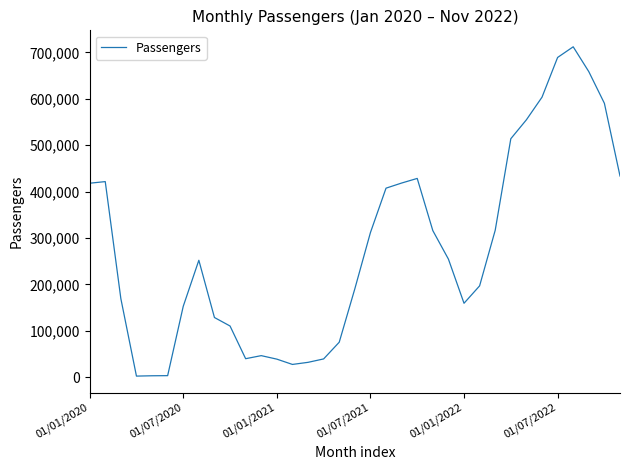

What is the maximum value shown in the chart?

712122